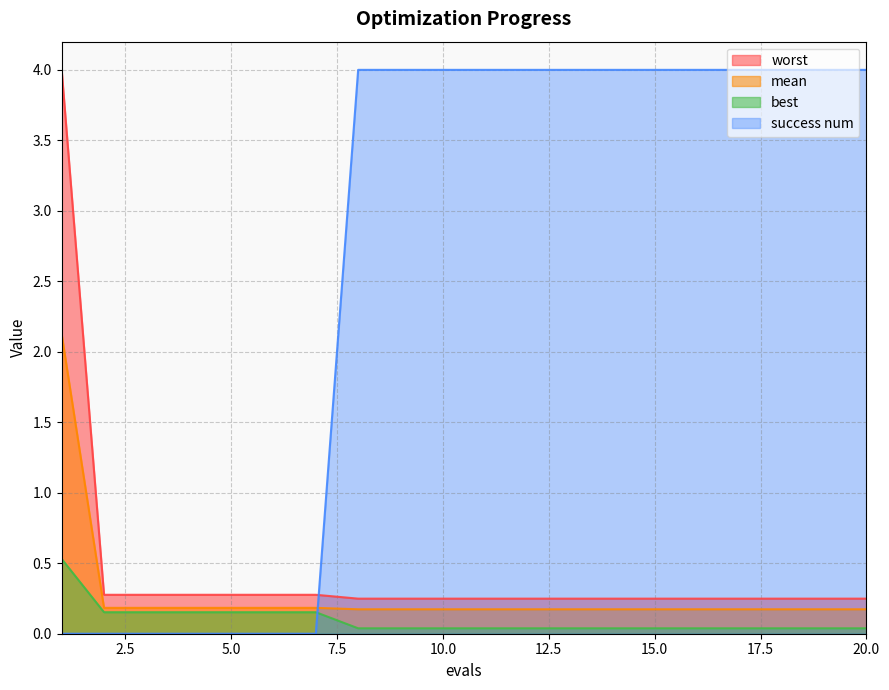

True or false: success num and worst cross at least once.

True